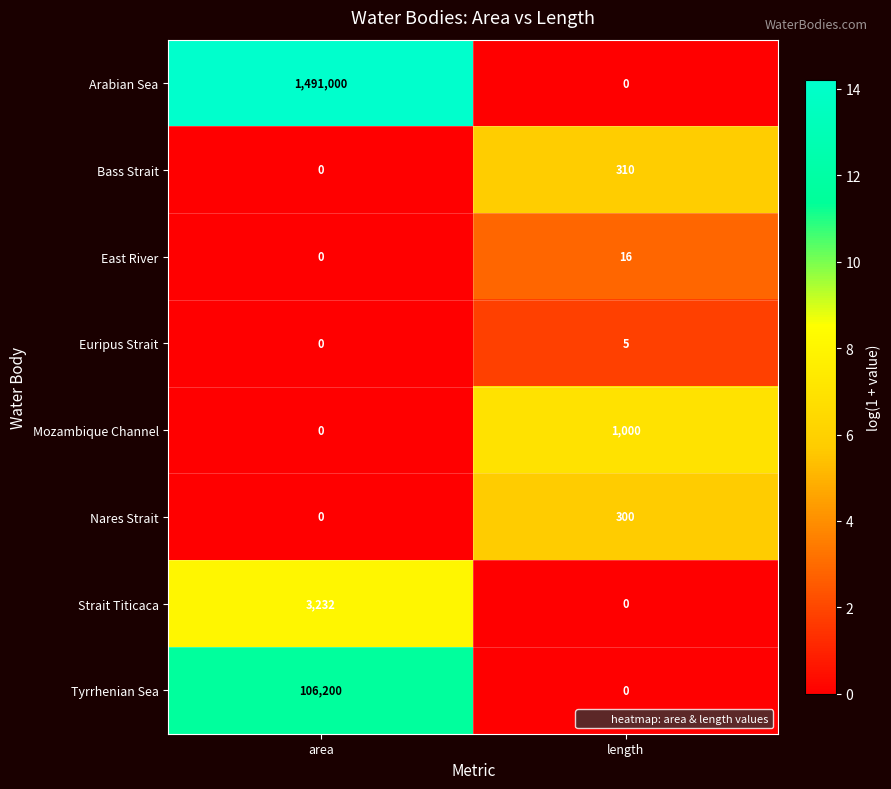

Count the number of data series in this chart.

8